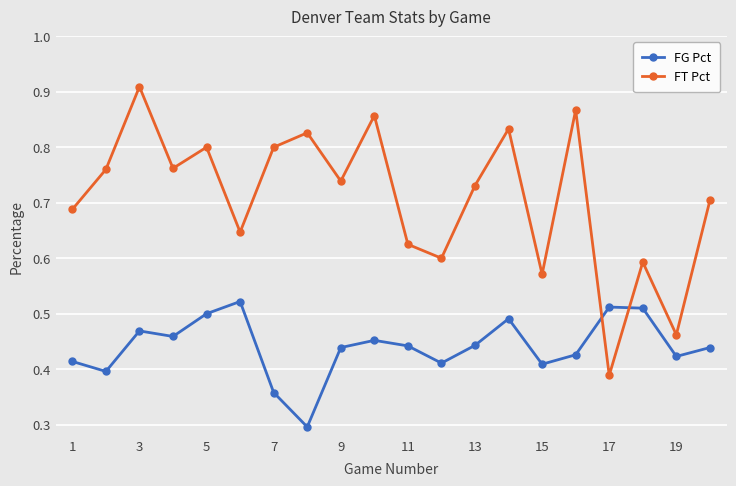

True or false: FG Pct and FT Pct intersect in this chart.

True